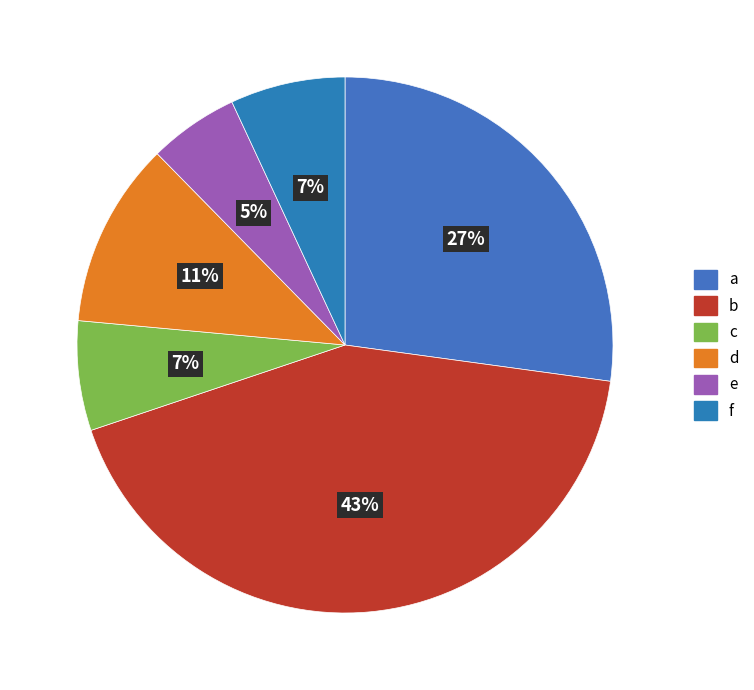

Between d and c, which is larger?

d